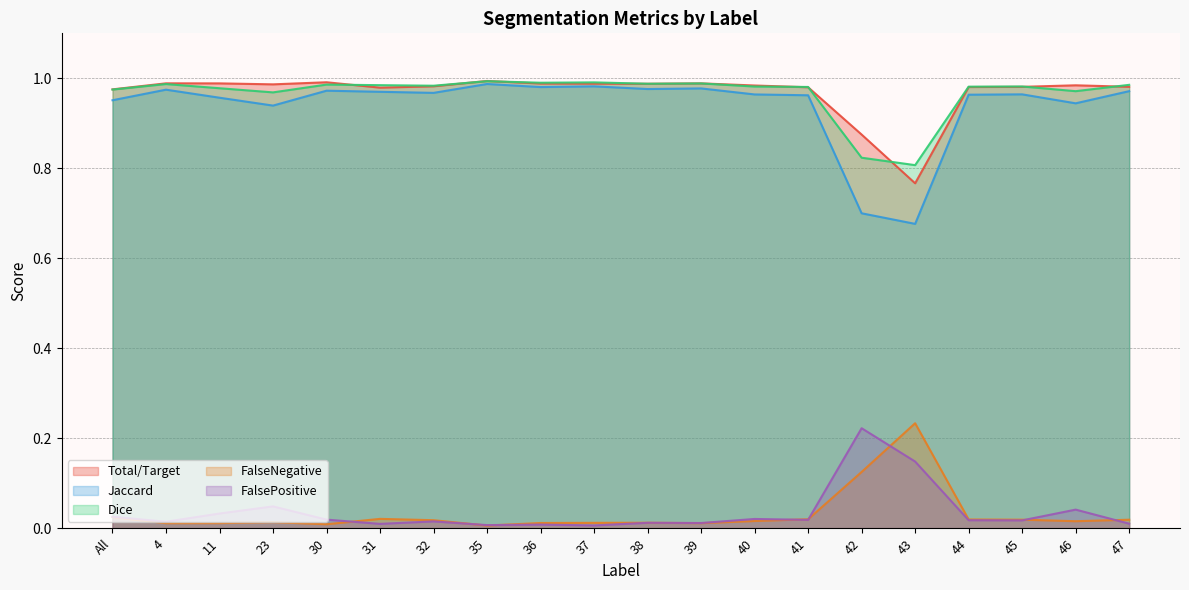

Which has a higher value, 30 or 46?

30